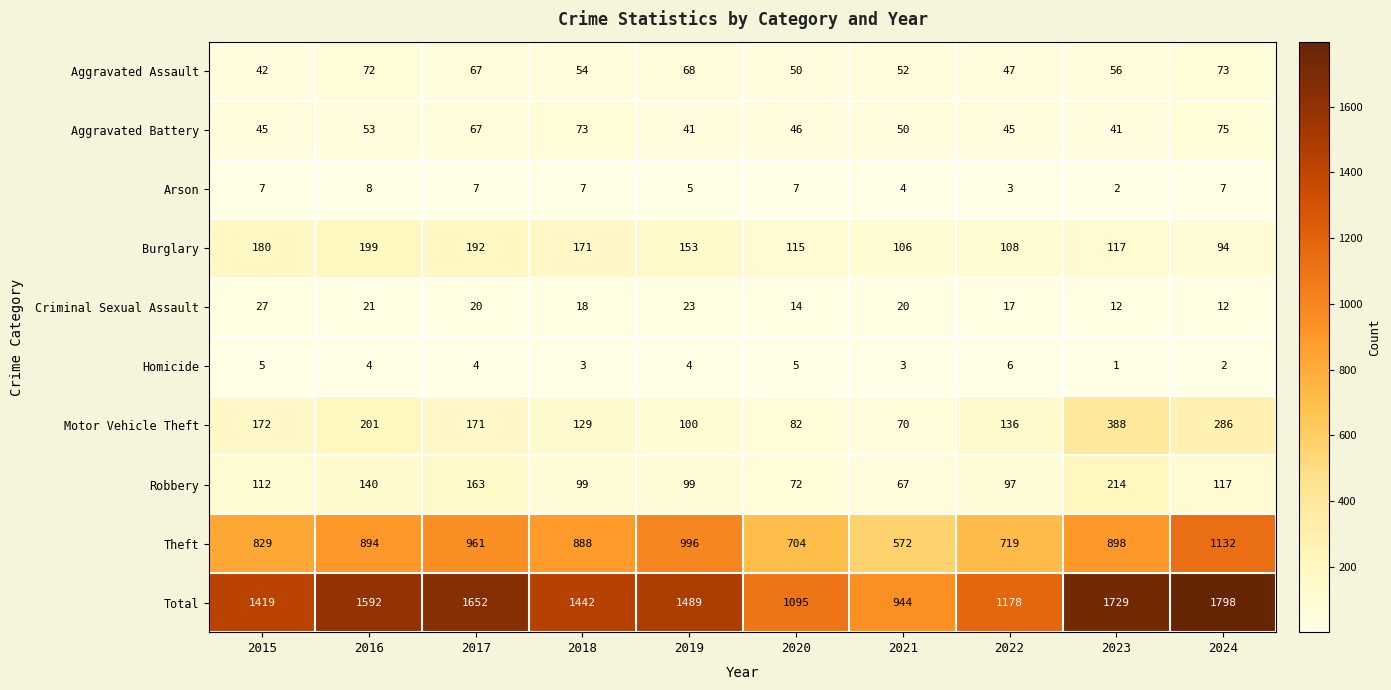

The value of Aggravated Battery at 2024 is 75. True or false?

True